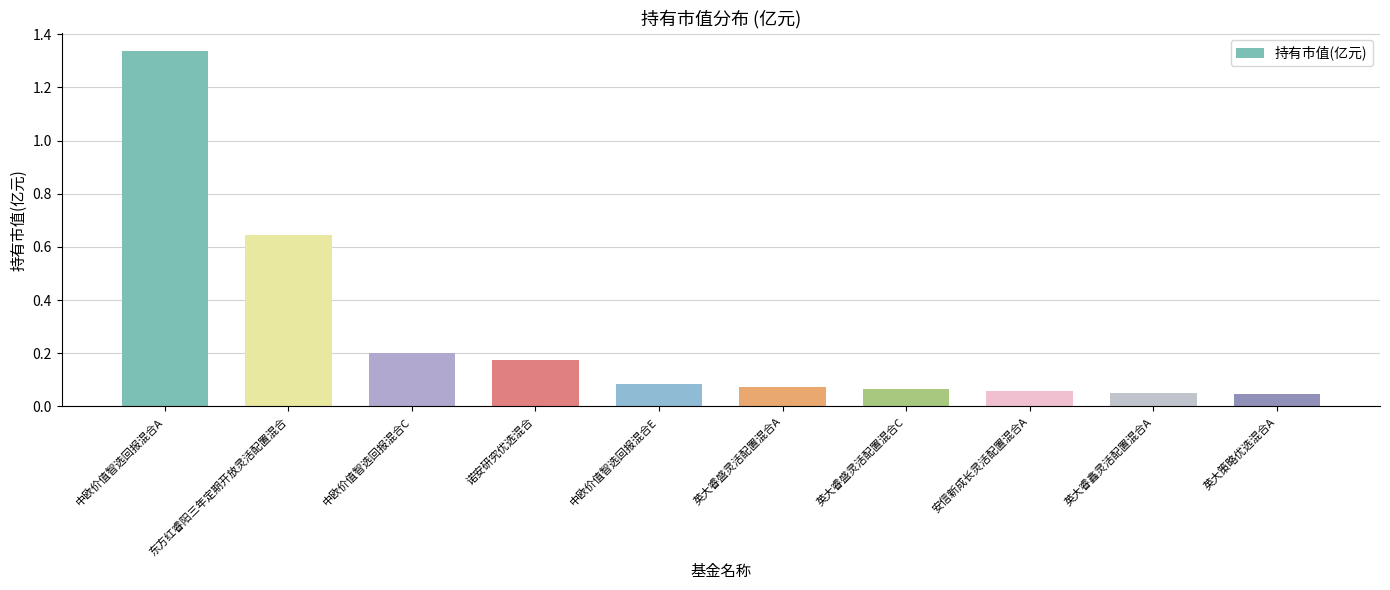

True or false: the data shows 0.0 at 安信新成长灵活配置混合A.

False